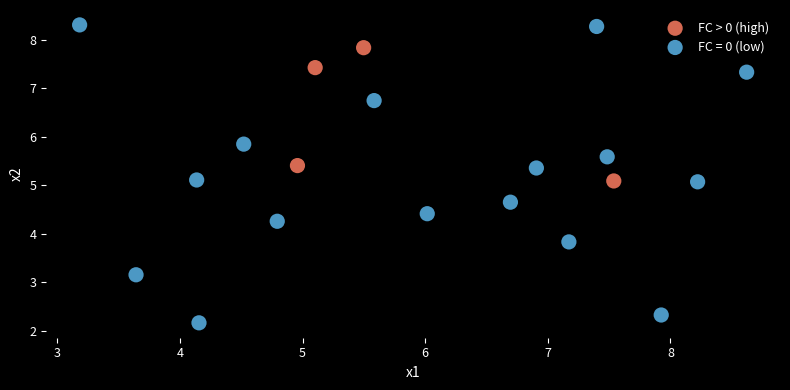

Which series reaches the maximum Y coordinate?

FC = 0 (low)